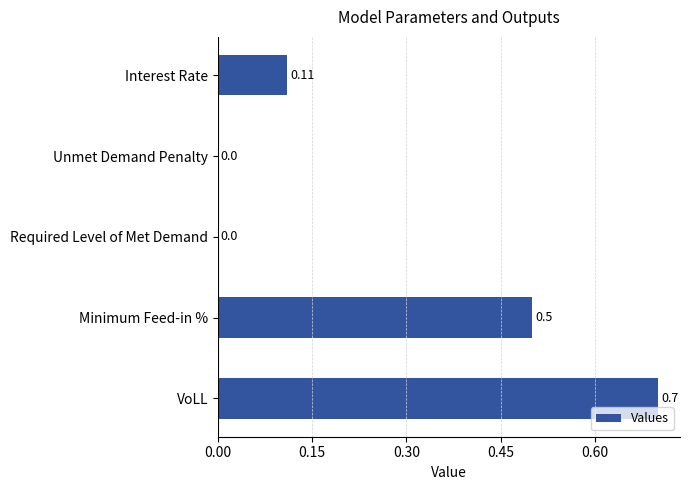

How many series are shown in this chart?

1